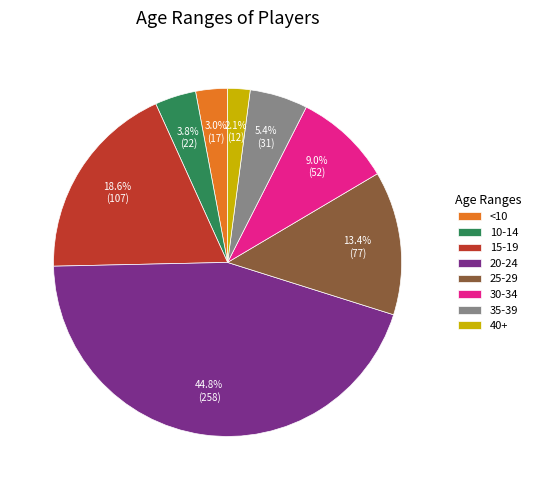

Rank the categories by value from lowest to highest.

40+, <10, 10-14, 35-39, 30-34, 25-29, 15-19, 20-24